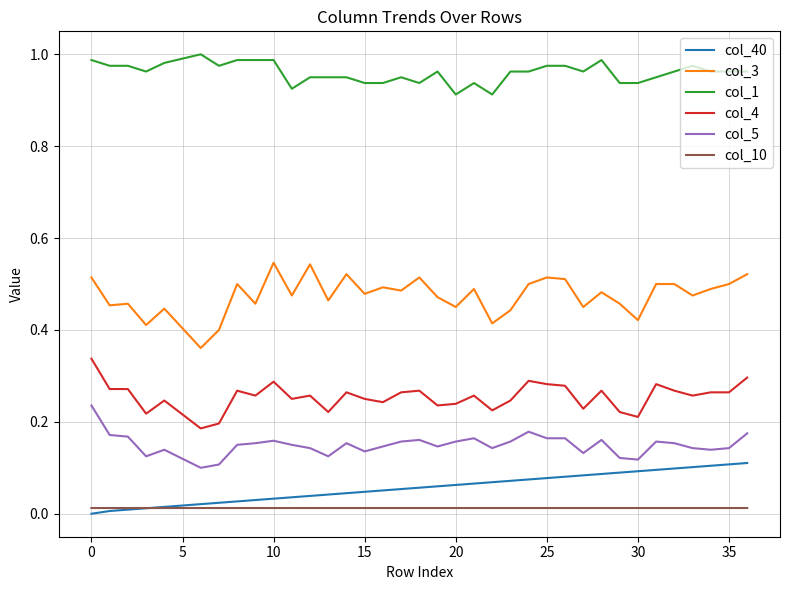

True or false: col_1 and col_5 intersect in this chart.

False